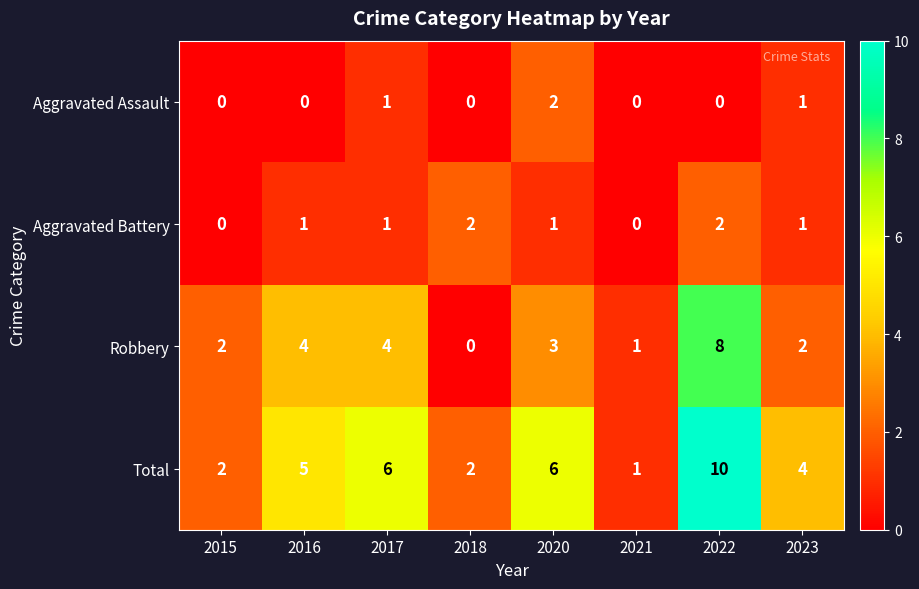

How many categories are shown in the chart?

8